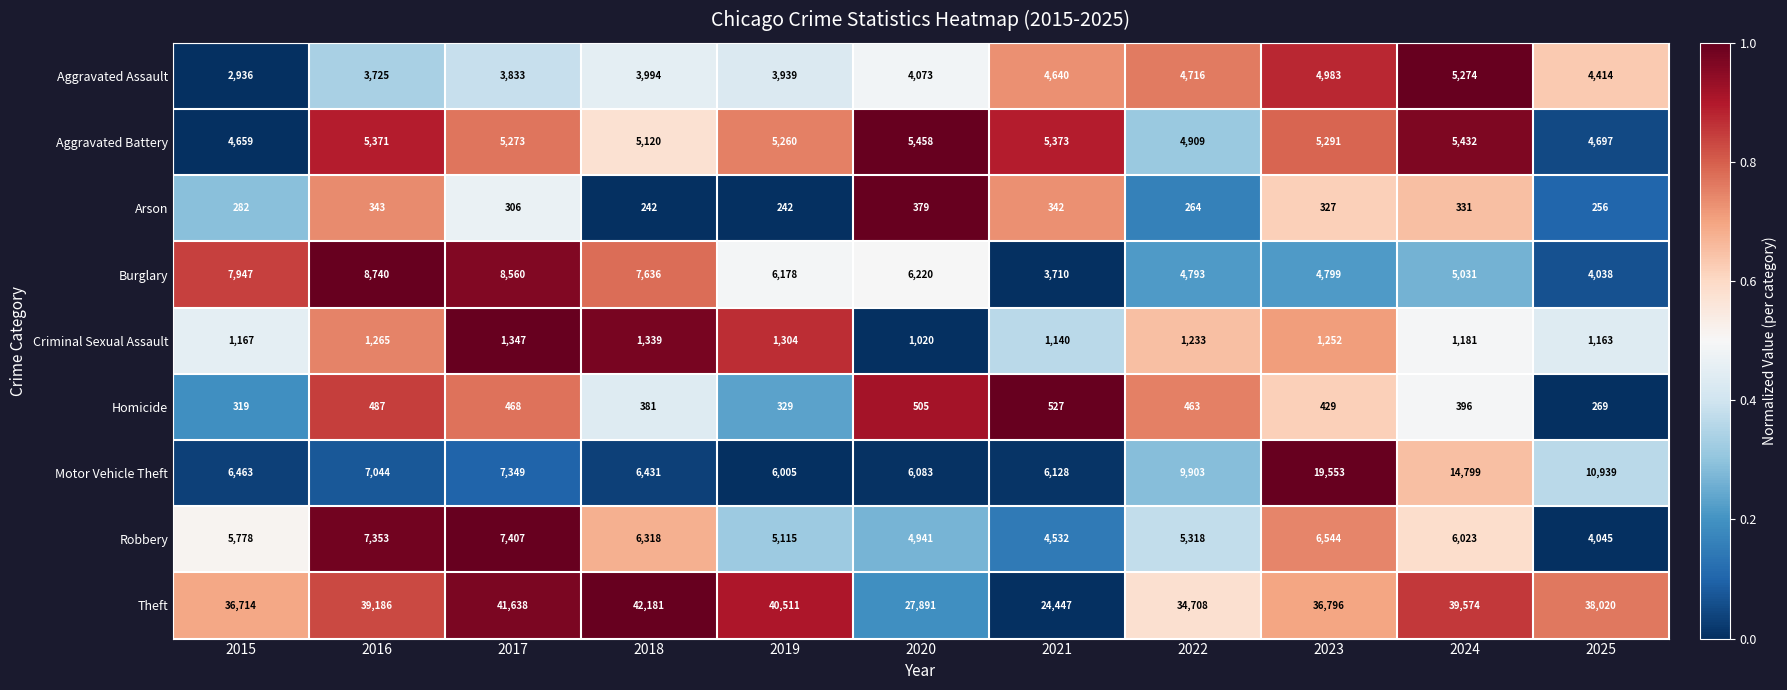

What is the sum of all Theft values?

401666